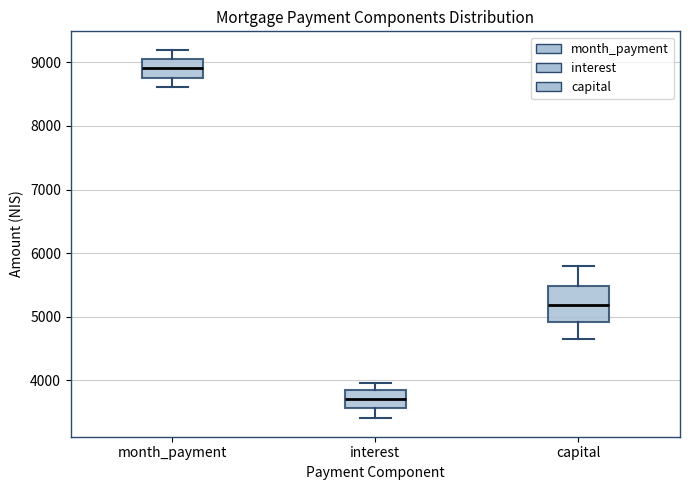

Comparing the boxes themselves (not the whiskers), which one is the tallest?

capital